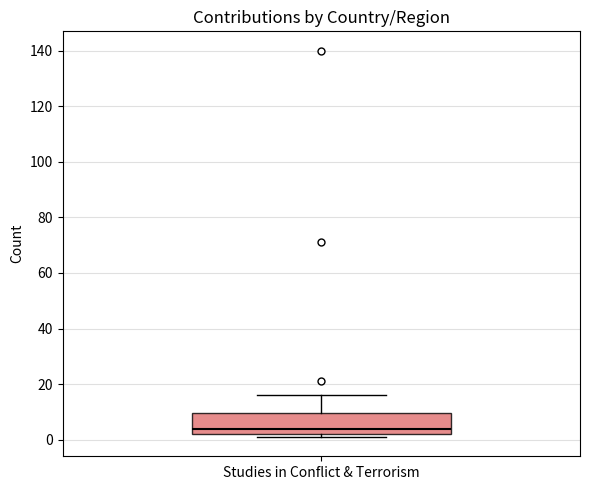

Transcribe this box plot: give where the median line is, the range the box spans, and where the two whiskers end, as read against the y-axis. The values are not printed on the chart, so give them approximately, as read against the axis.

median 4, box 2 to 10, whiskers 2 (just below the box's lower edge) to 16